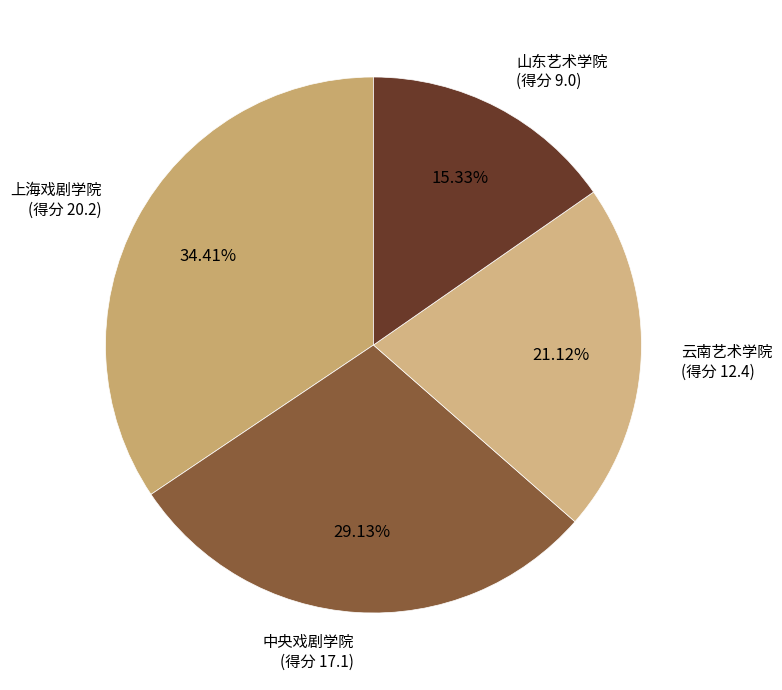

How many slices are in this pie chart?

4